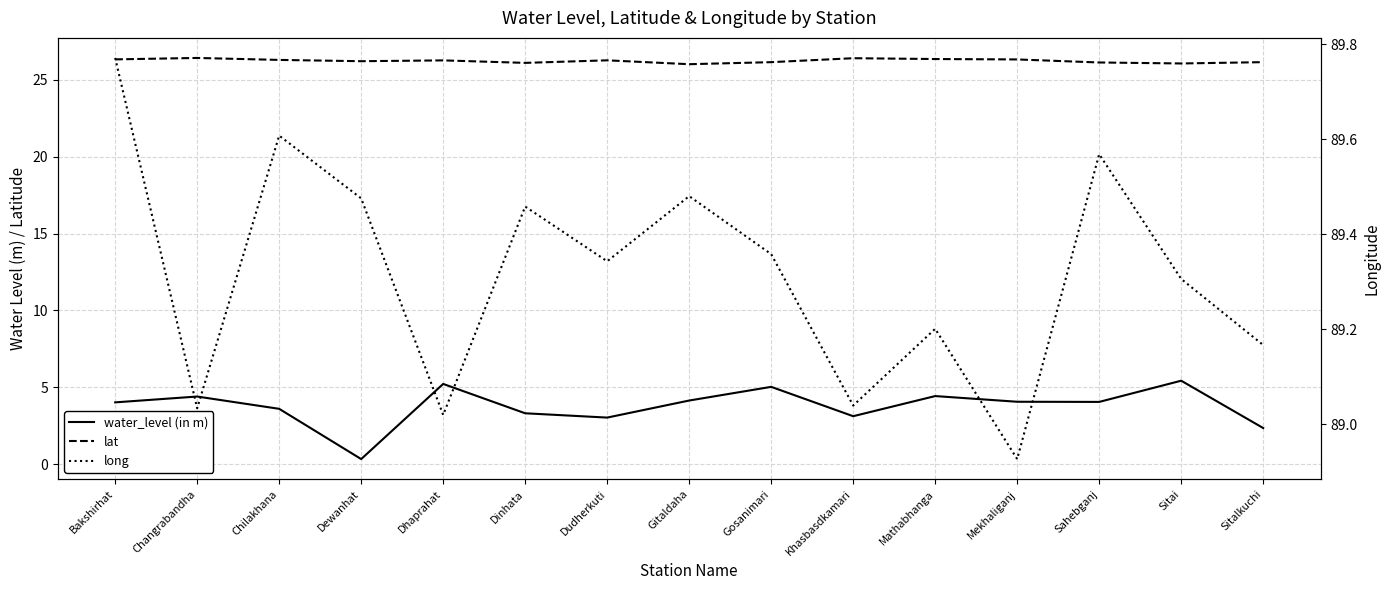

Does the chart have visible grid lines?

Yes